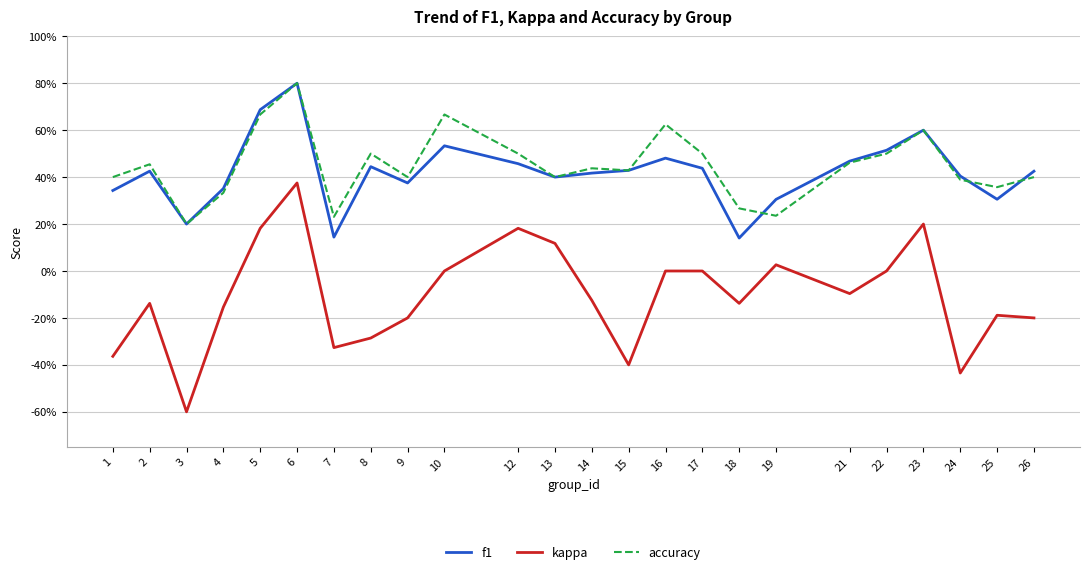

At which category does kappa reach its first local peak?

2